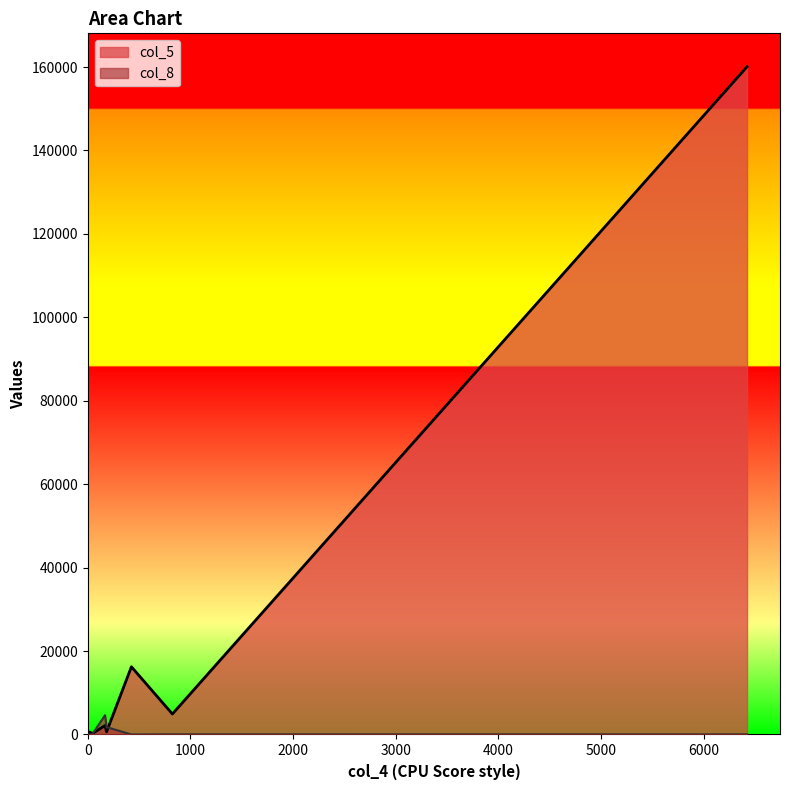

The value of col_8 at 3 is 2. True or false?

True